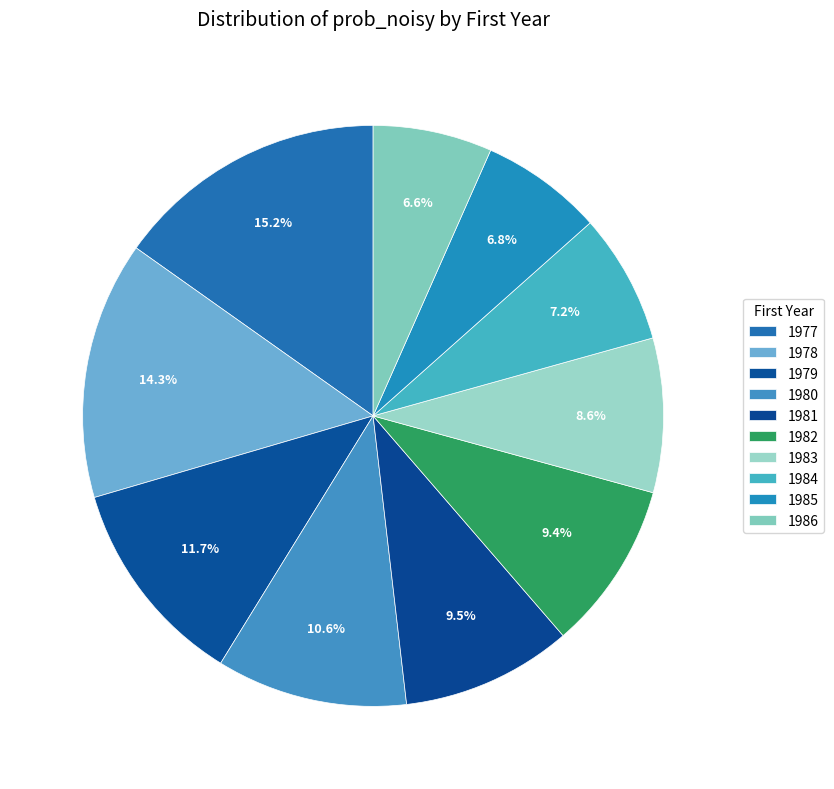

To the nearest percent, what portion does 1980 represent?

11%